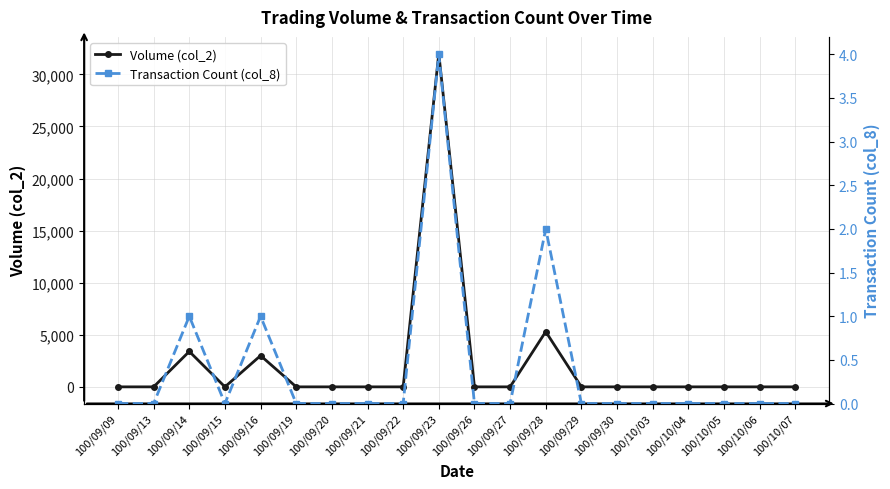

What is the label of the 9th point from the left?

100/09/22